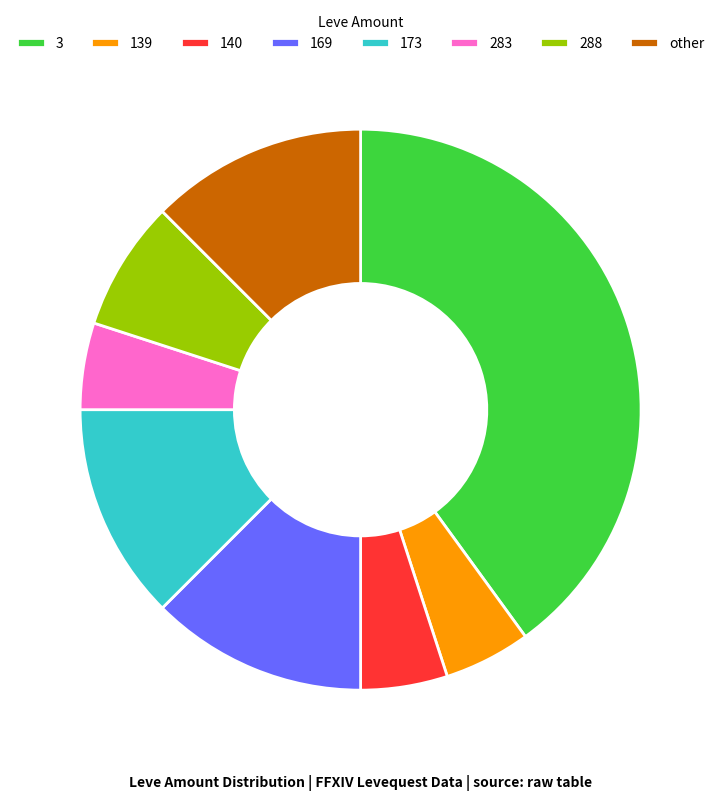

True or false: 169 accounts for 1% of the total.

False